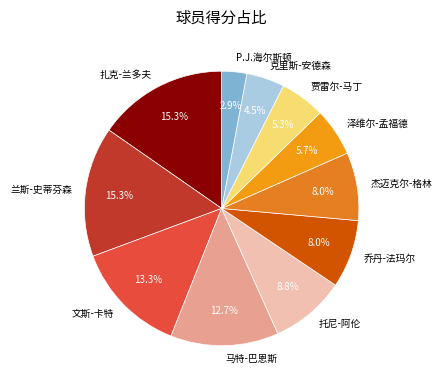

How many segments does this pie chart have?

11